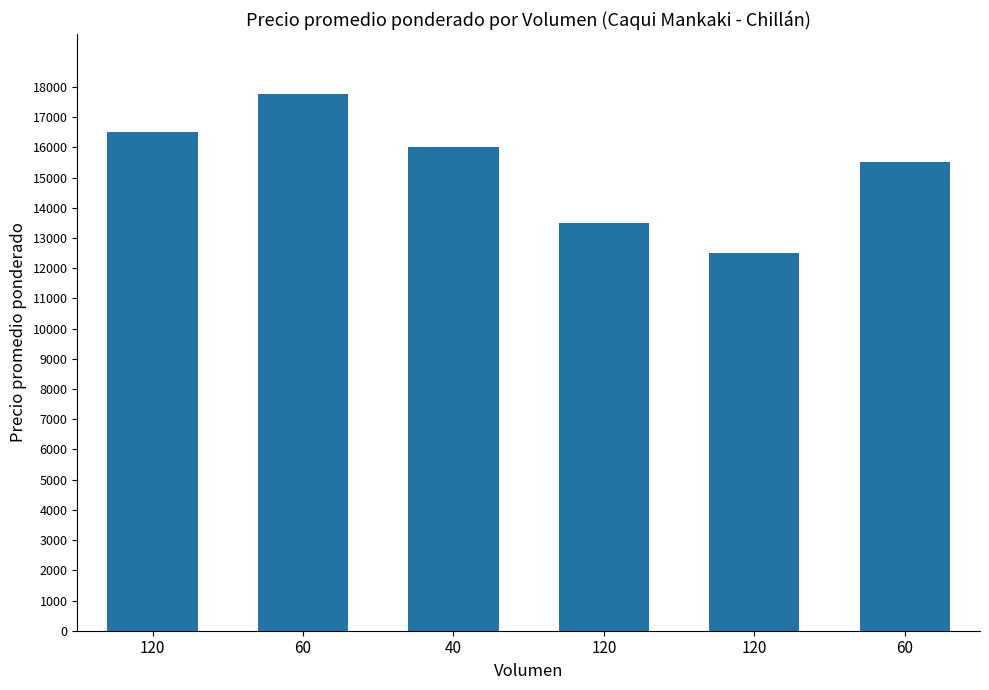

Reading right to left, what are all the values shown in this chart?

60=15500	120=12500	120=13500	40=16000	60=17750	120=16500